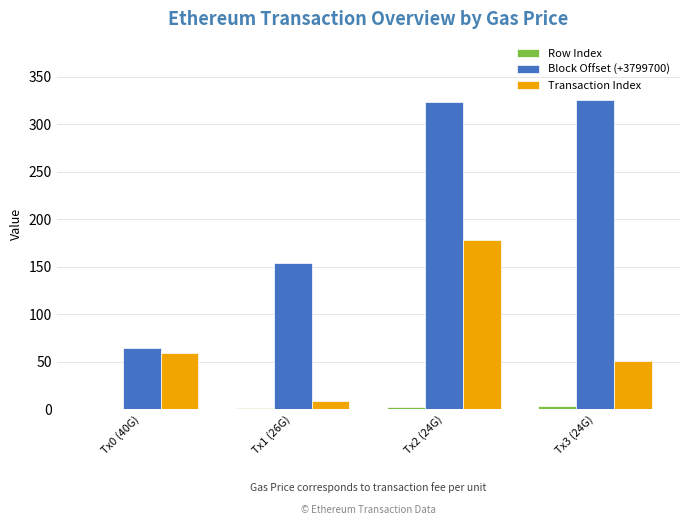

Is it true that Block Offset (+3799700) equals 154 at Tx1 (26G)?

True